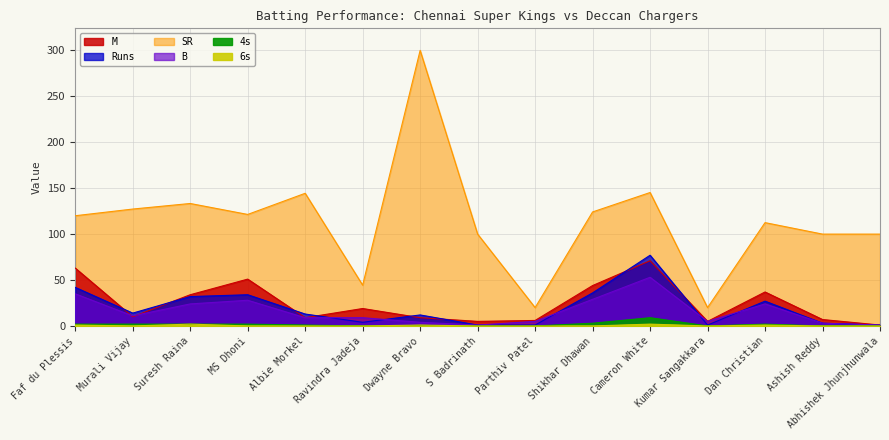

What are all the series names shown in the legend?

M, Runs, SR, B, 4s, 6s